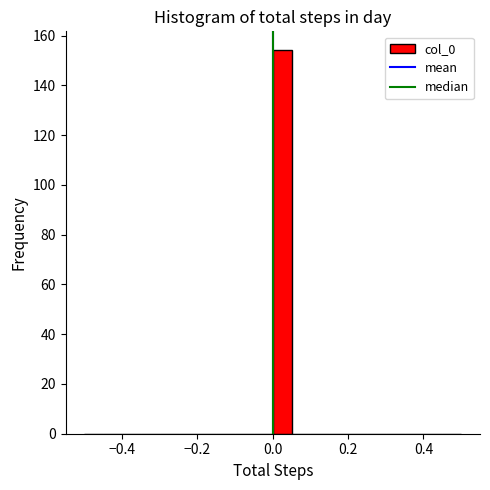

Read against the x-axis, roughly where is the centre of the tallest bar?

0.02